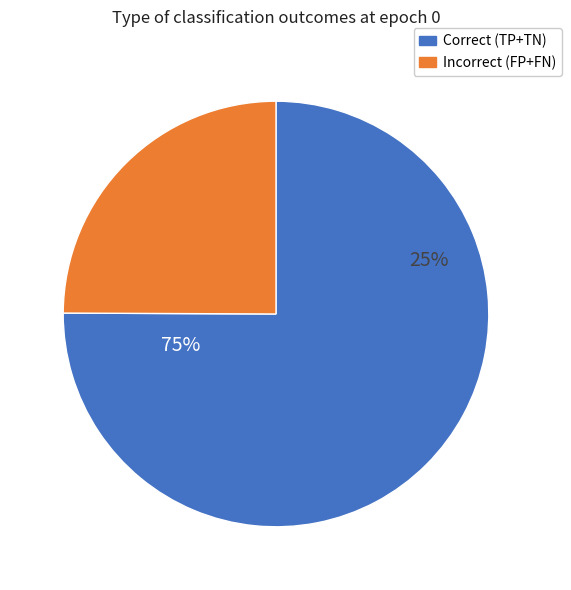

The FP slice represents 10% of the pie. True or false?

False